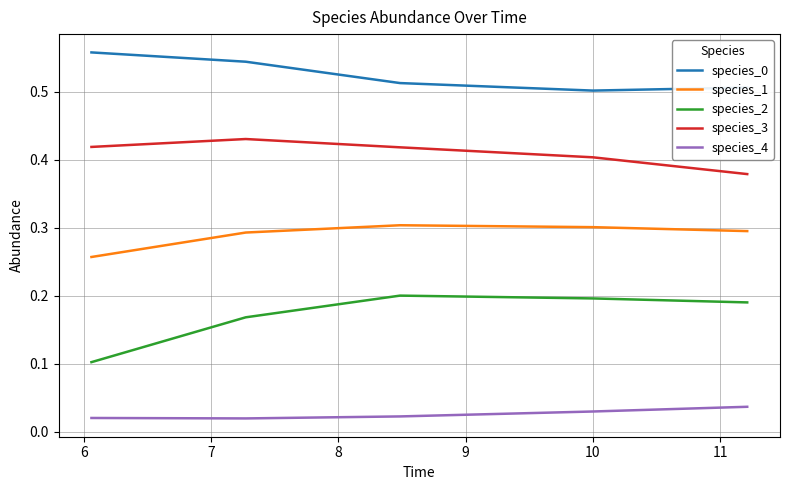

True or false: species_2 and species_3 intersect in this chart.

False